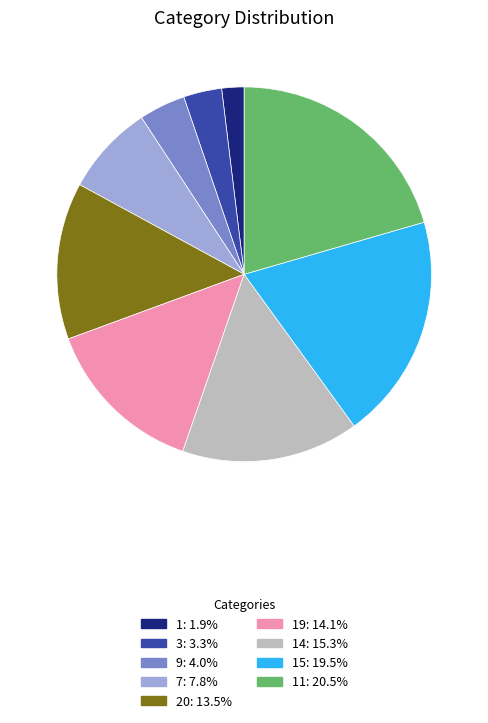

Is there any slice that represents more than half of the pie?

No